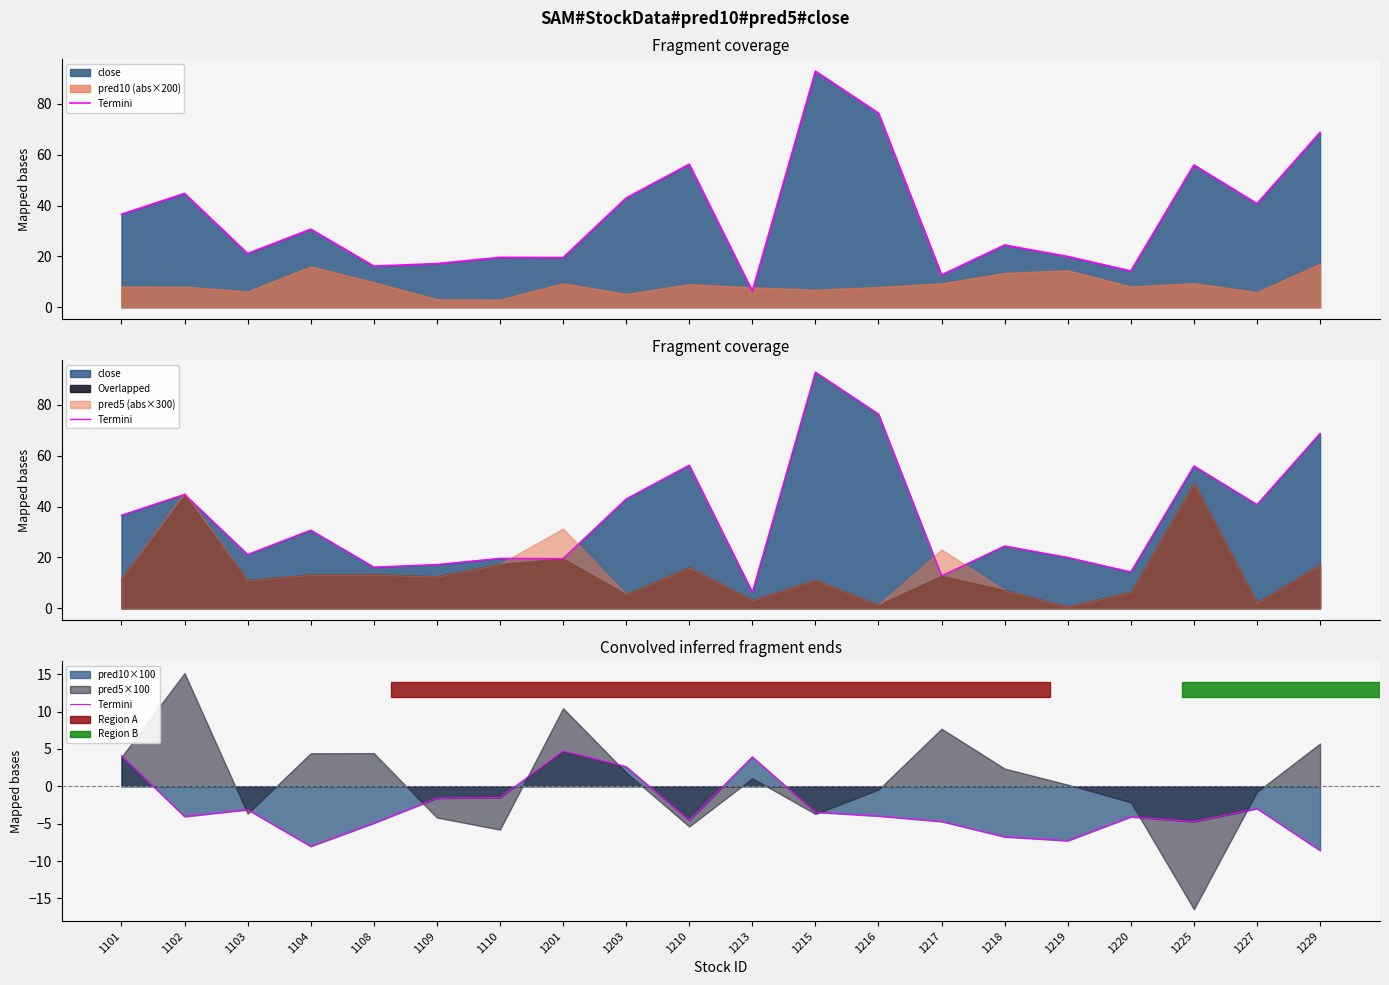

What is the difference between the values at 1109 and 1108?

3.4